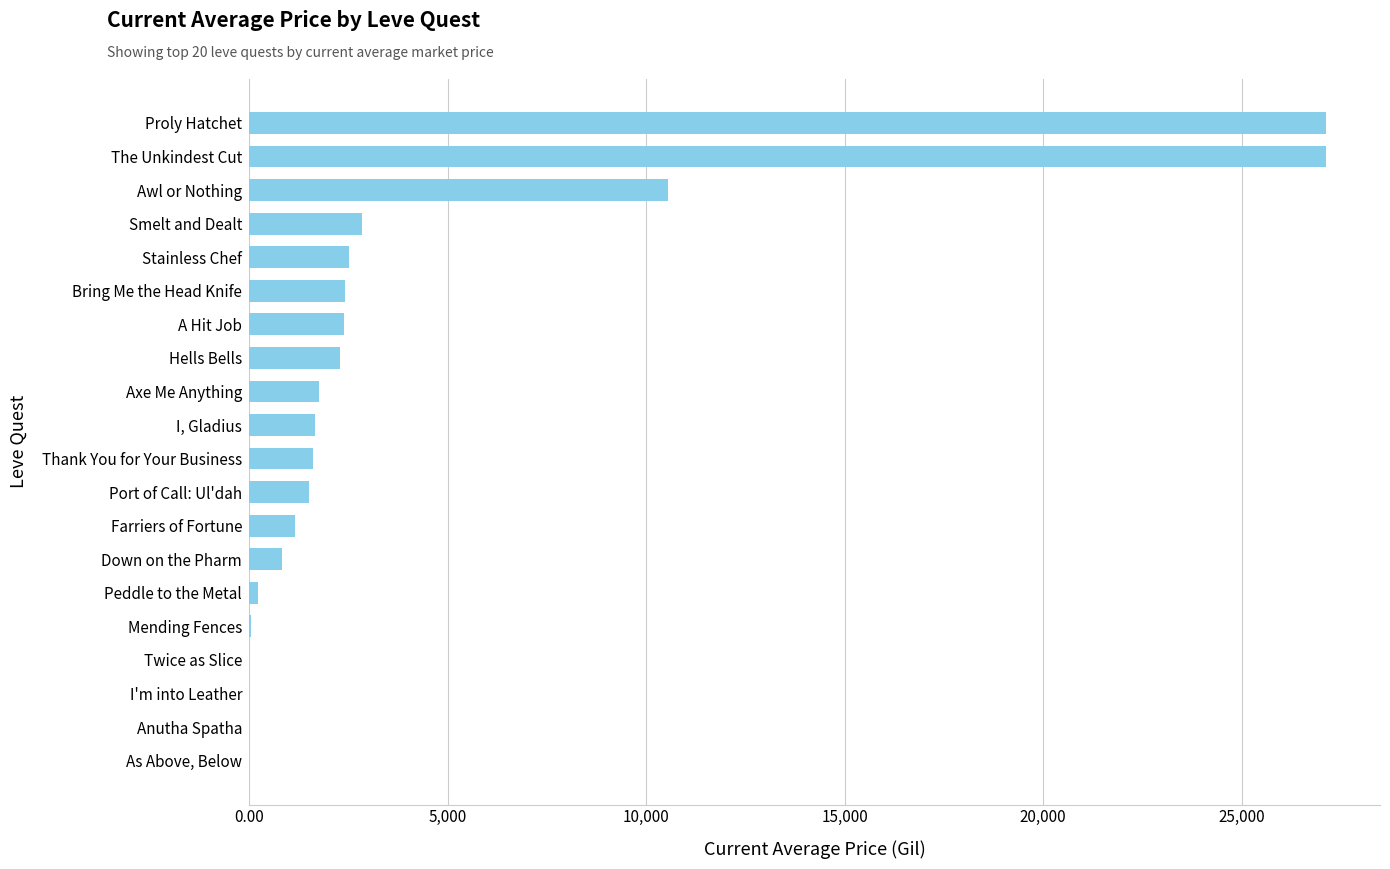

Is it true that the value at I, Gladius is 1648.0?

True